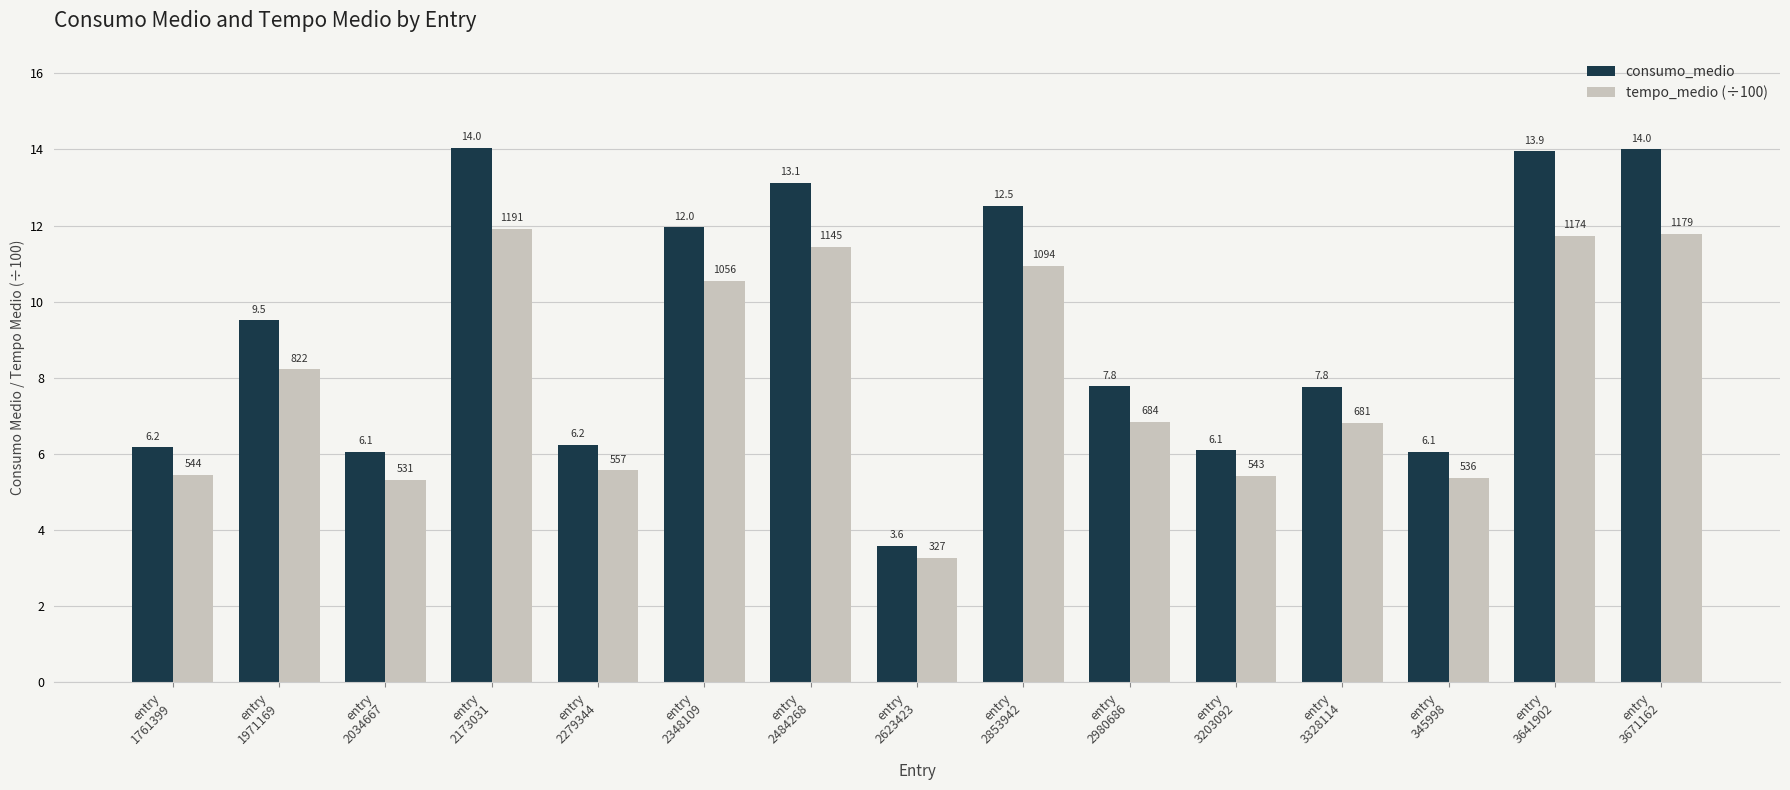

Does the chart contain any negative values?

No